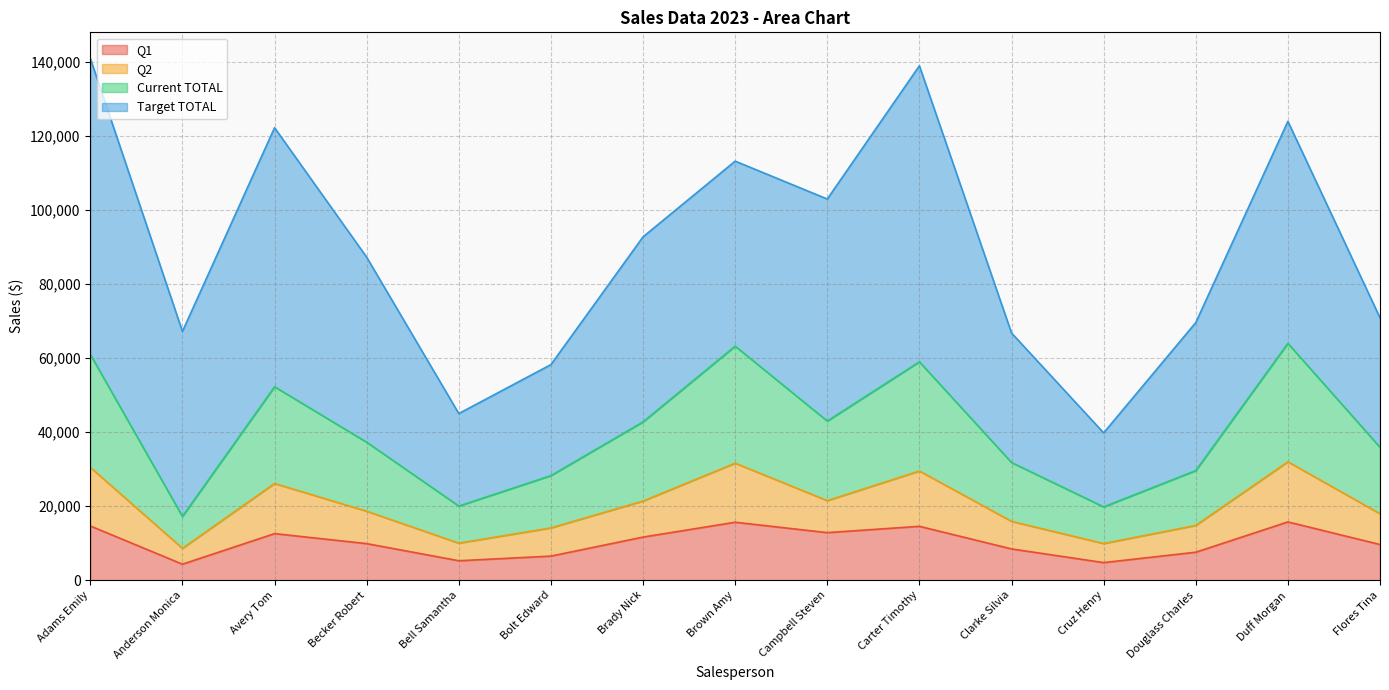

The value of Q1 at Duff Morgan is 5008. True or false?

False